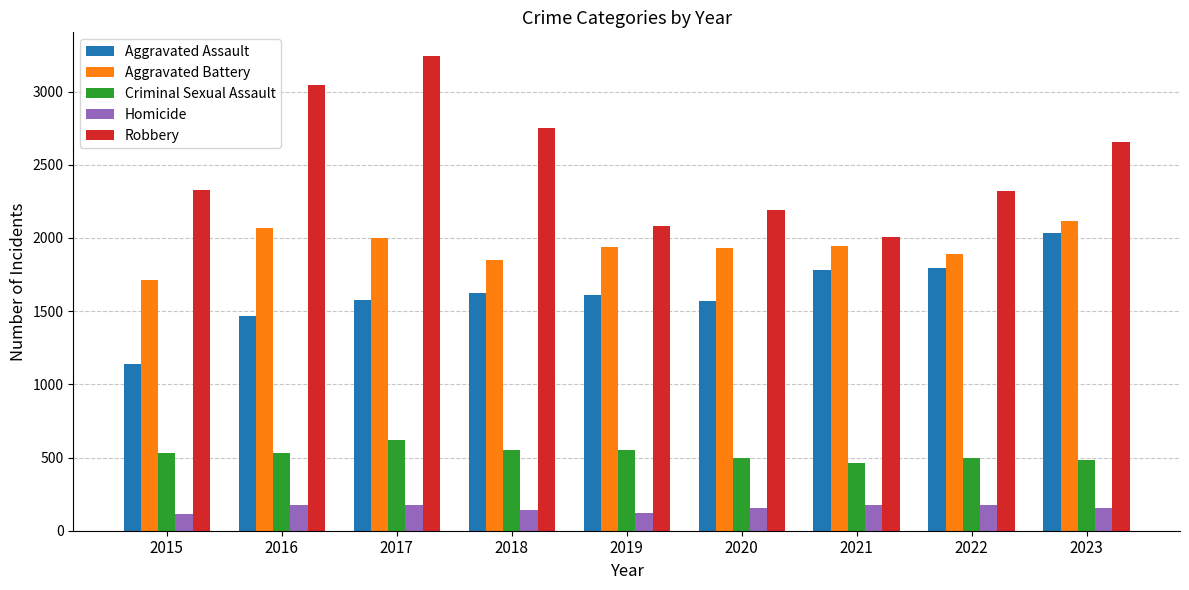

Count the number of categories in the chart.

9